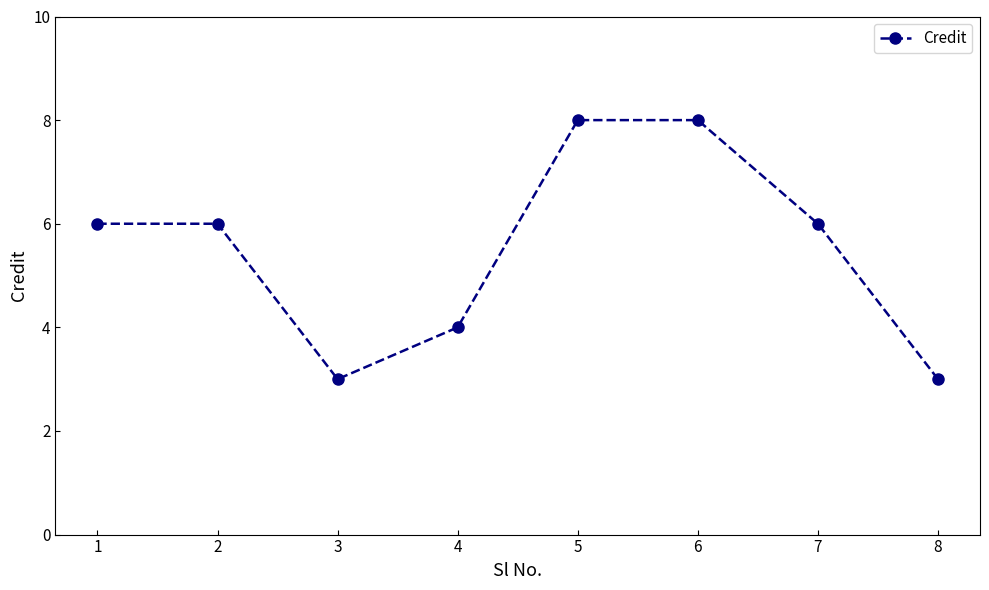

Reading left to right, list all the values displayed in this chart.

1=6	2=6	3=3	4=4	5=8	6=8	7=6	8=3